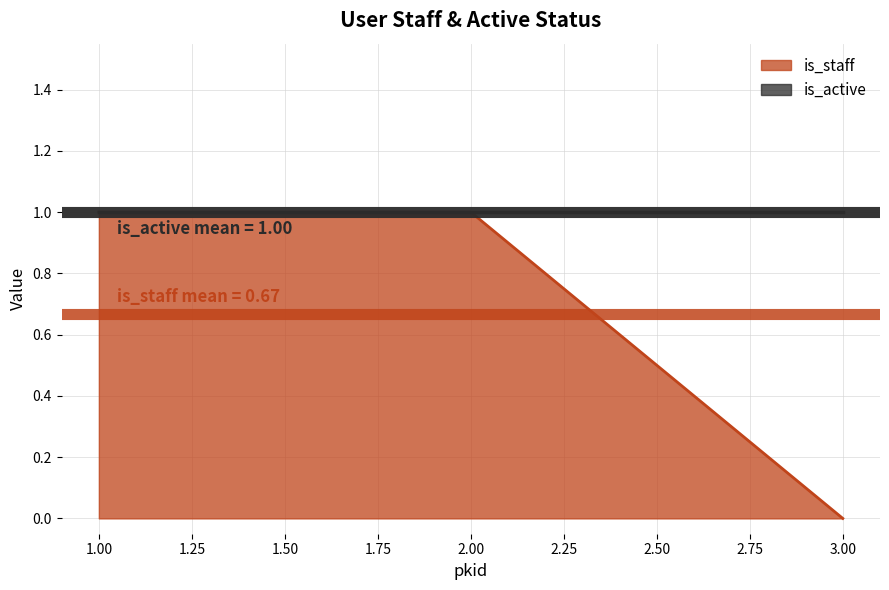

Does the chart have visible grid lines?

Yes